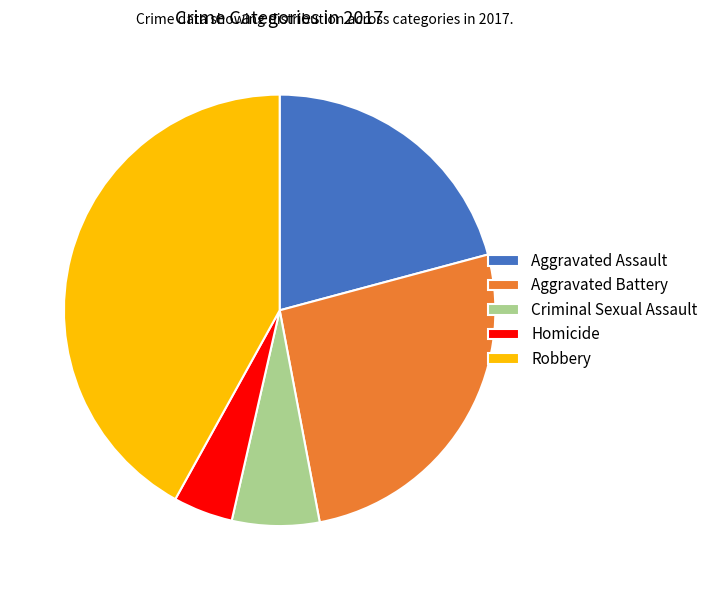

True or false: Criminal Sexual Assault accounts for 7% of the total.

True